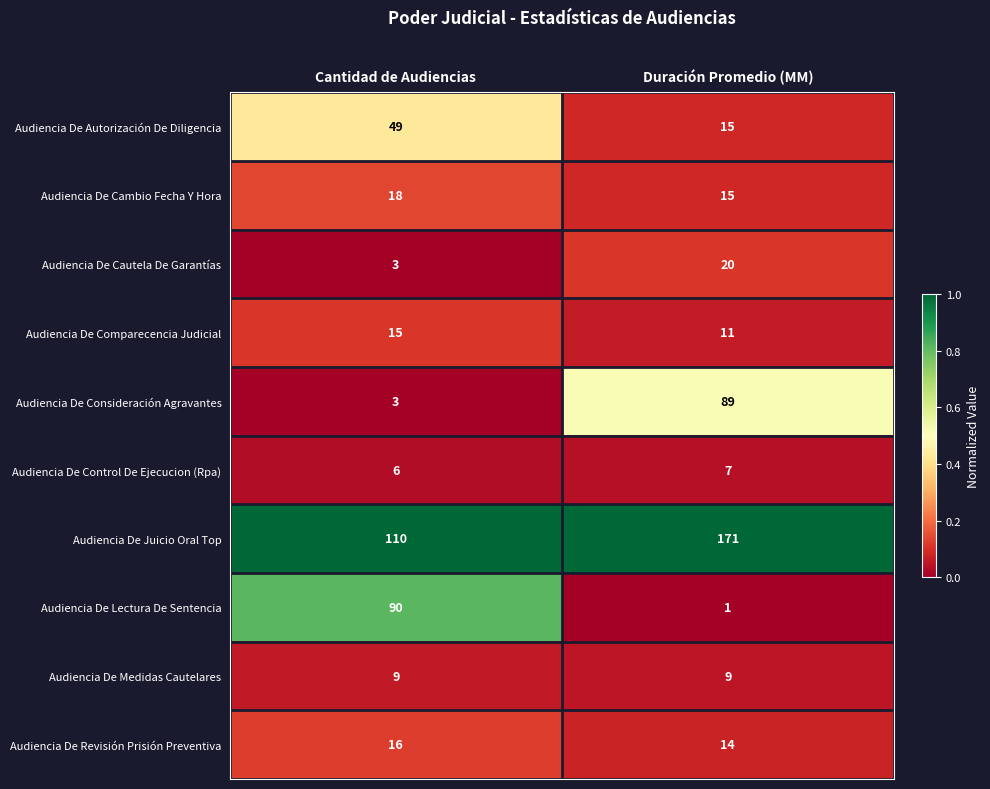

Which series has the largest range (max minus min)?

Audiencia De Lectura De Sentencia